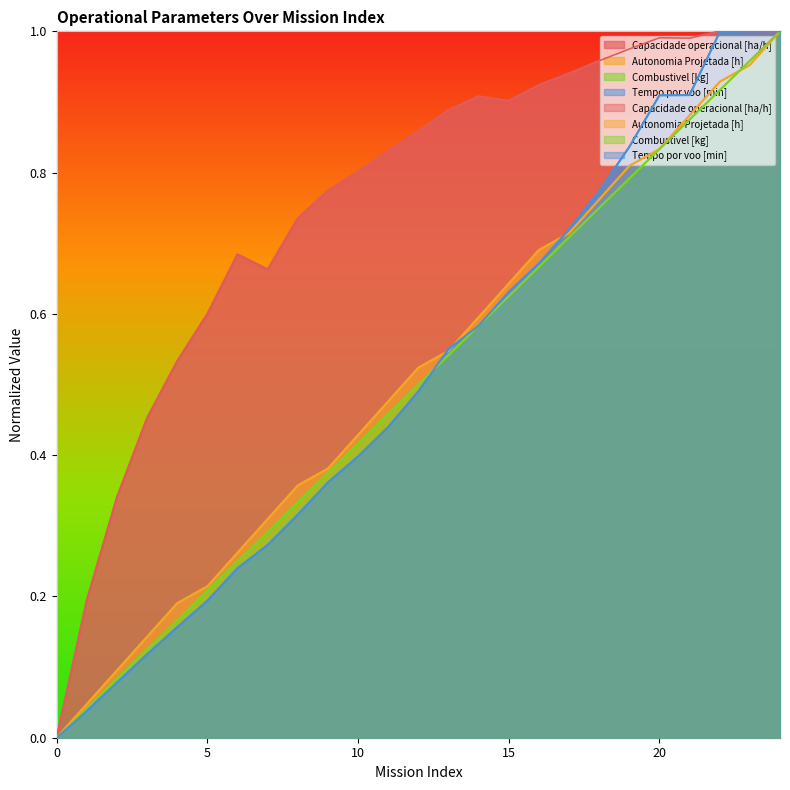

How many values in the Autonomia Projetada [h] series exceed 0?

24